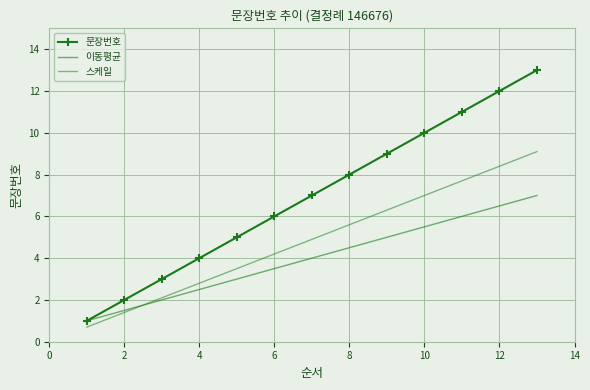

Is this an area chart (filled region under the line)?

No